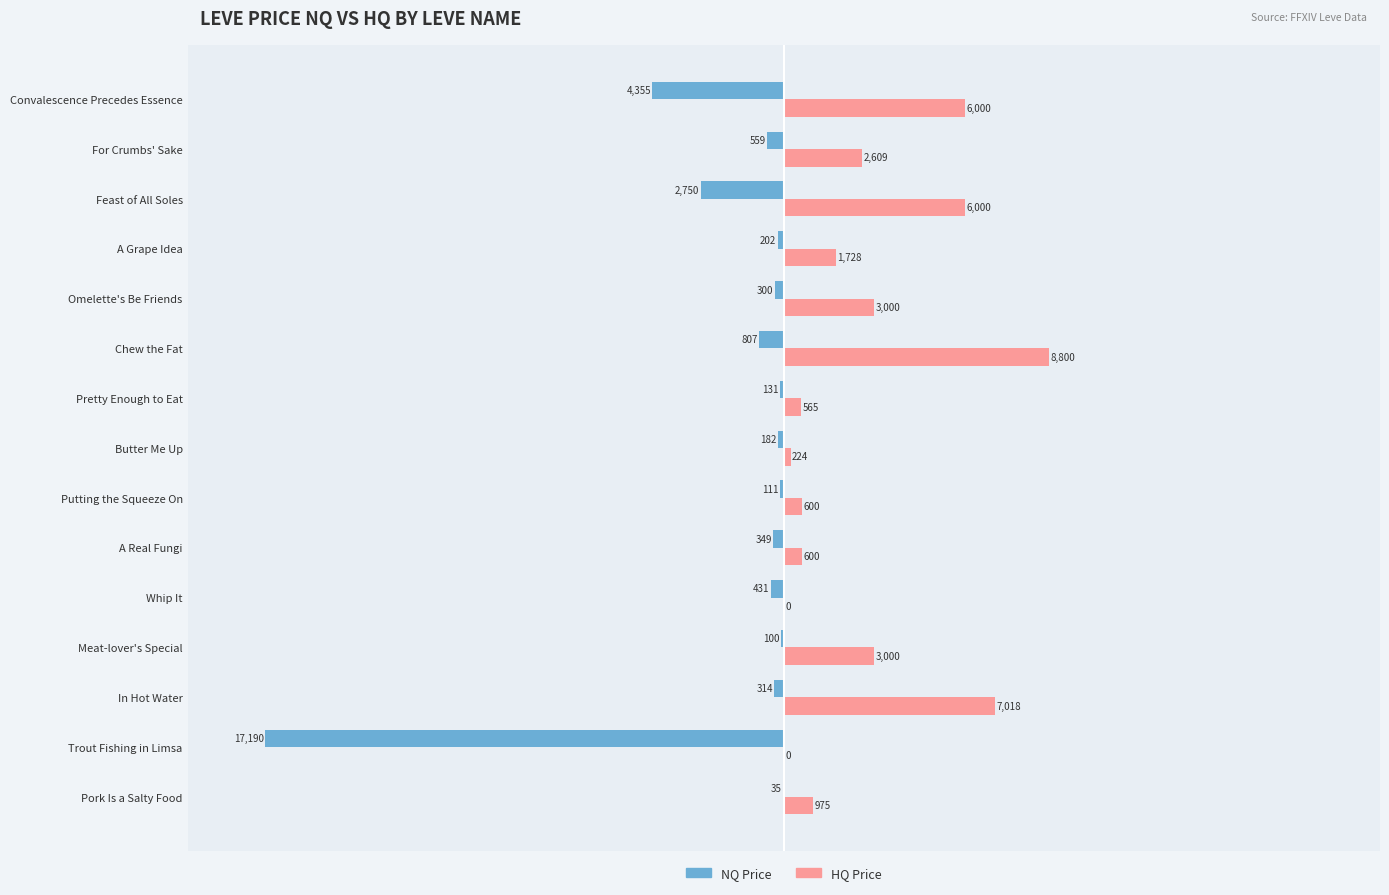

Which category has the highest value in the NQ Price series?

Pork Is a Salty Food